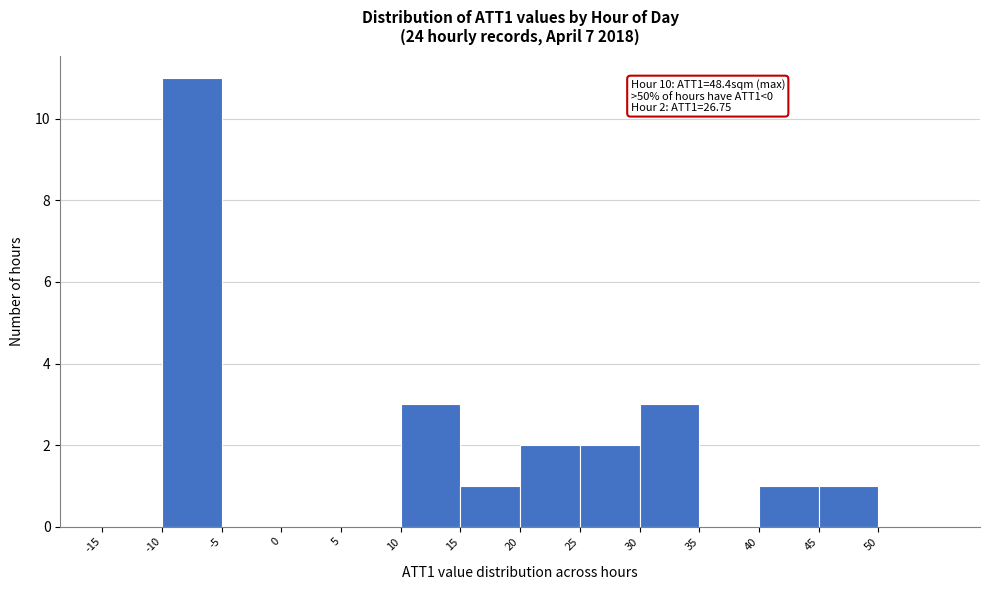

Which range on the x-axis has the tallest bar?

-10 to -5